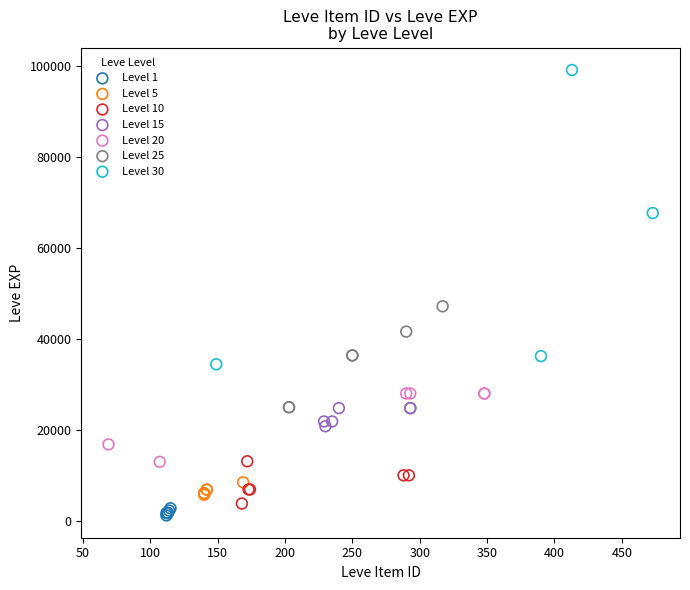

Which series has the widest spread of Y values?

Level 30